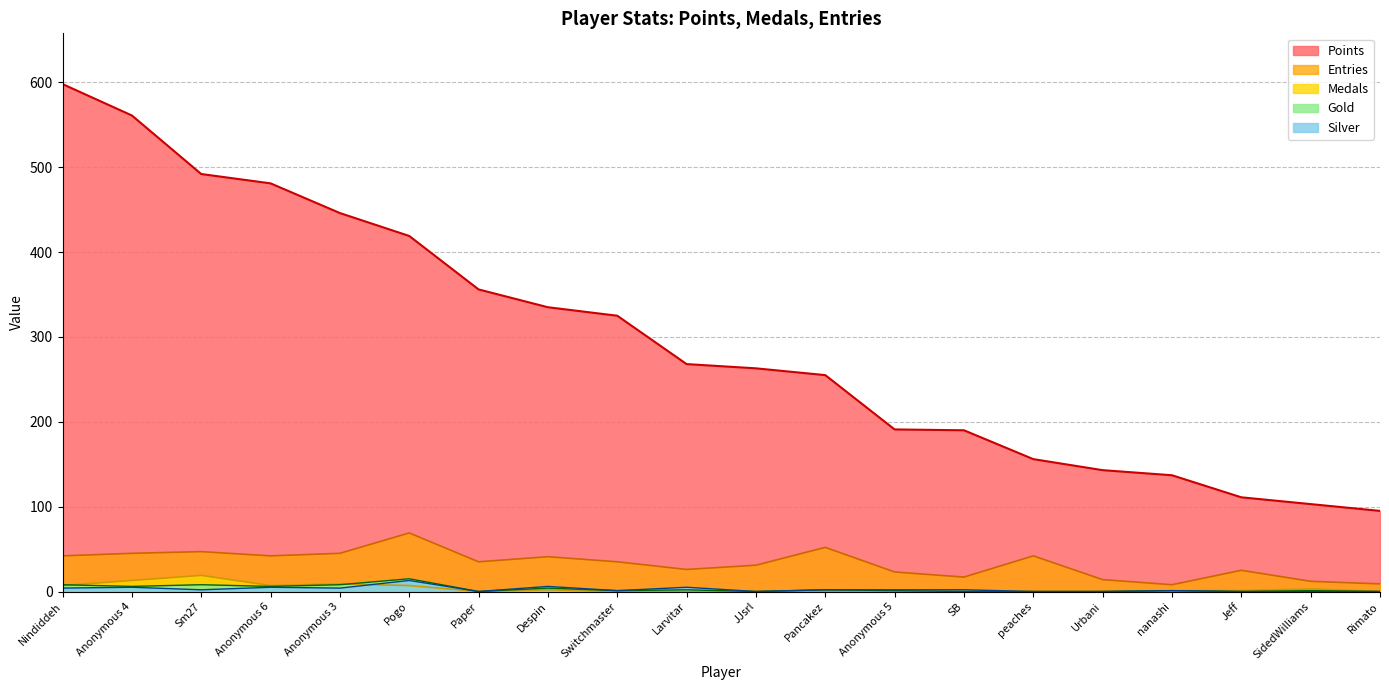

Reading left to right, extract all data points from this chart.

Points: 598	561	492	481	446	419	356	335	325	268	263	255	191	190	156	143	137	111	103	95
Medals: 7	13	19	7	9	7	0	2	0	0	0	0	0	0	0	0	1	1	3	0
Entries: 42	45	47	42	45	69	35	41	35	26	31	52	23	17	42	14	8	25	12	9
Gold: 8	6	8	6	8	15	0	4	1	2	0	2	1	0	0	0	1	0	1	0
Silver: 4	5	2	5	4	13	0	6	1	5	0	2	2	2	0	0	1	0	0	0